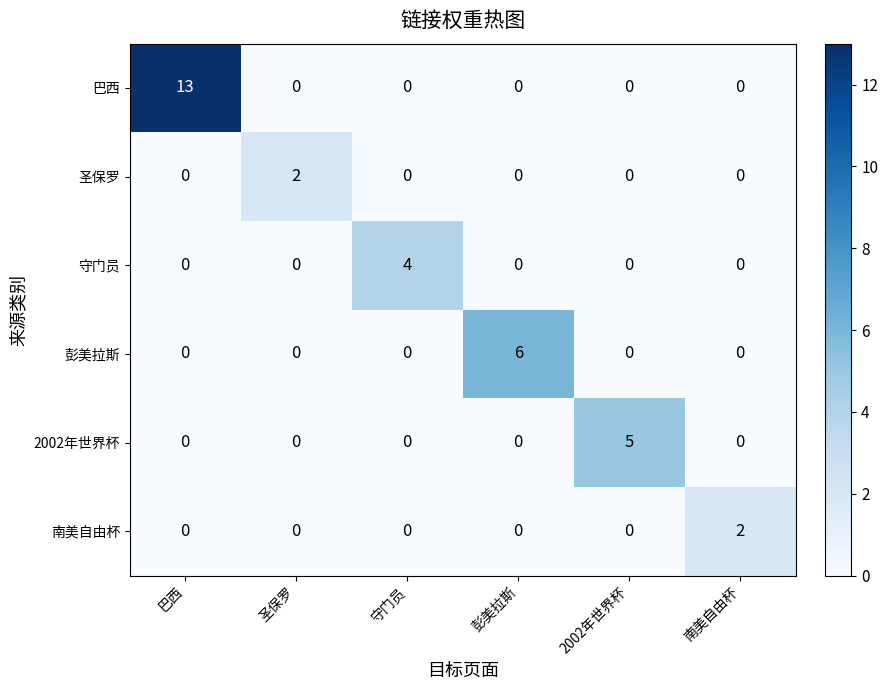

Which series has the largest range (max minus min)?

巴西